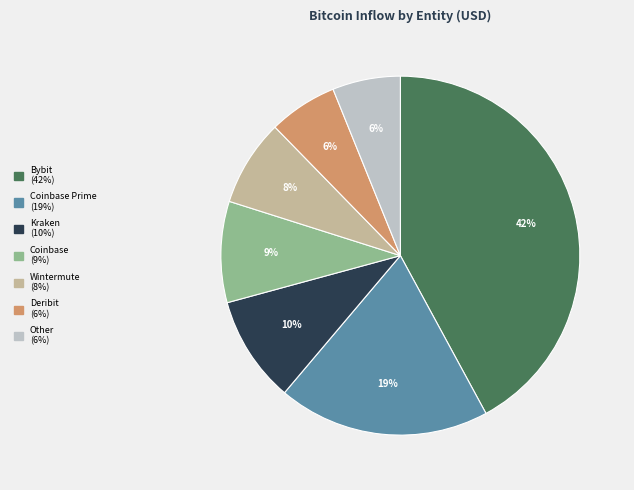

Is there any slice that represents more than half of the pie?

No